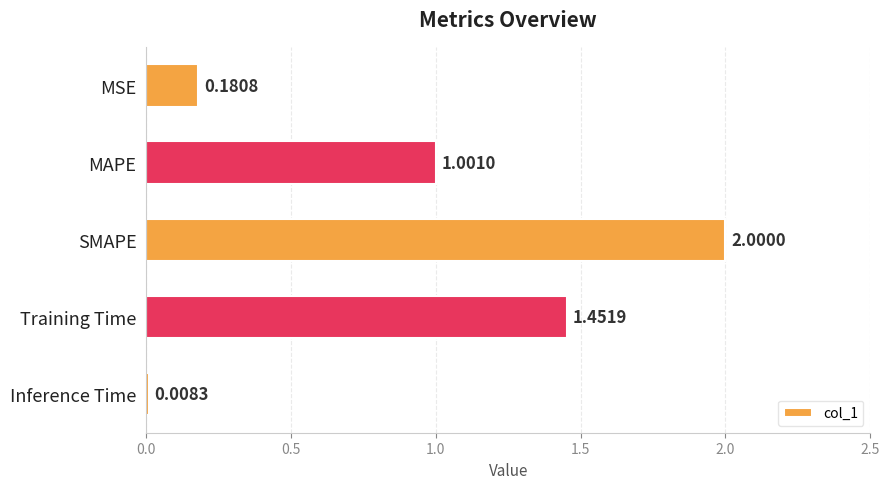

What is the label of the 4th bar from the top?

Training Time